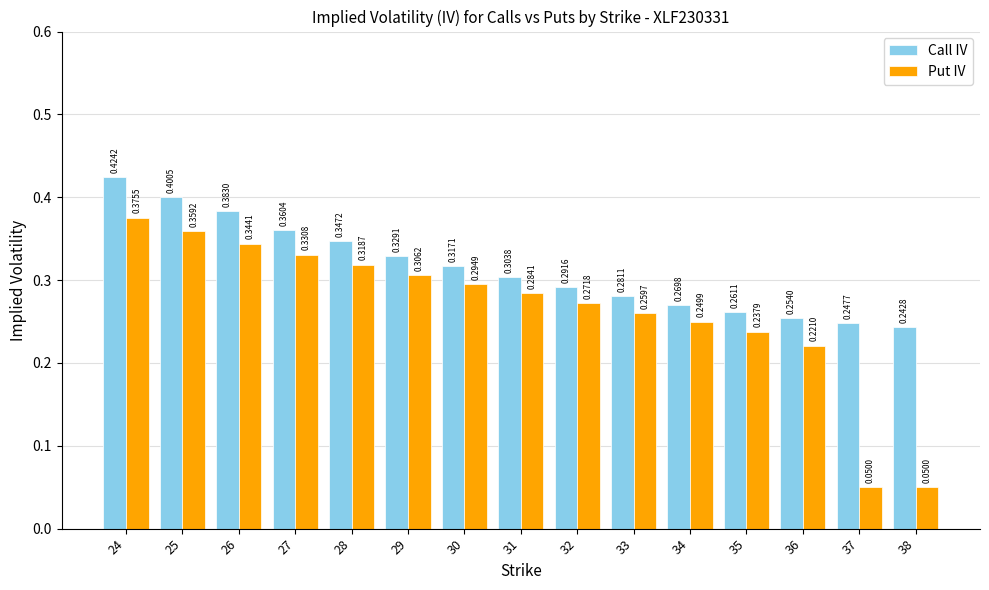

How many bars are there in total?

30